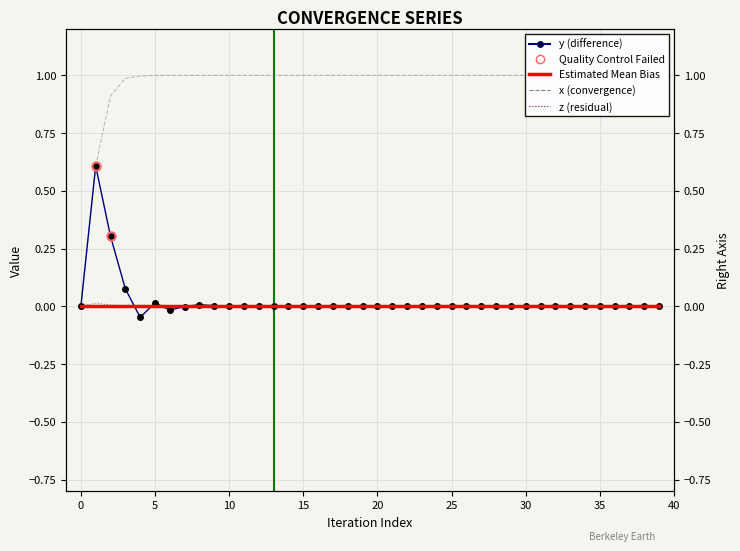

What are all the series names shown in the legend?

y, x, z